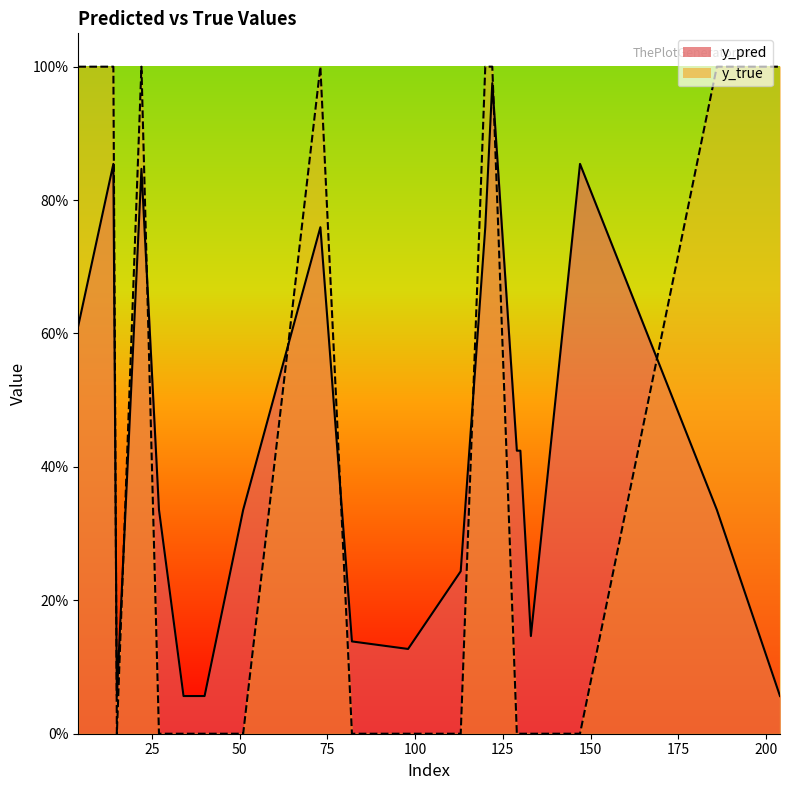

What is the spread (max minus min) of values at 27?

0.3